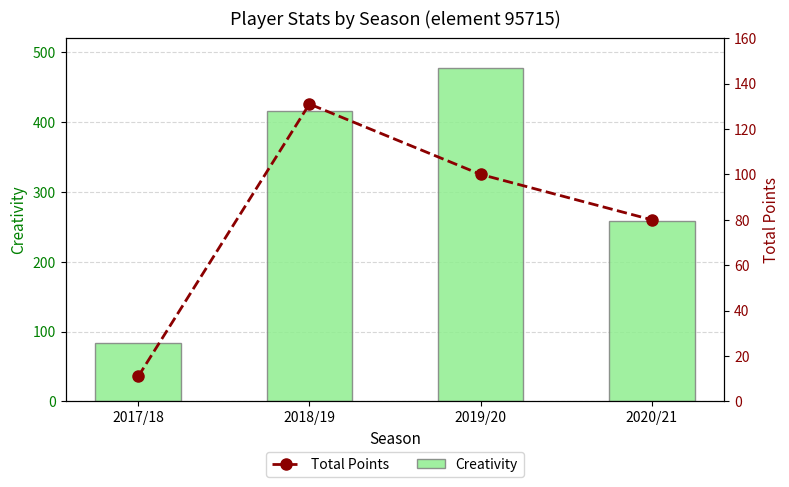

At which label does Total Points reach its minimum?

2017/18